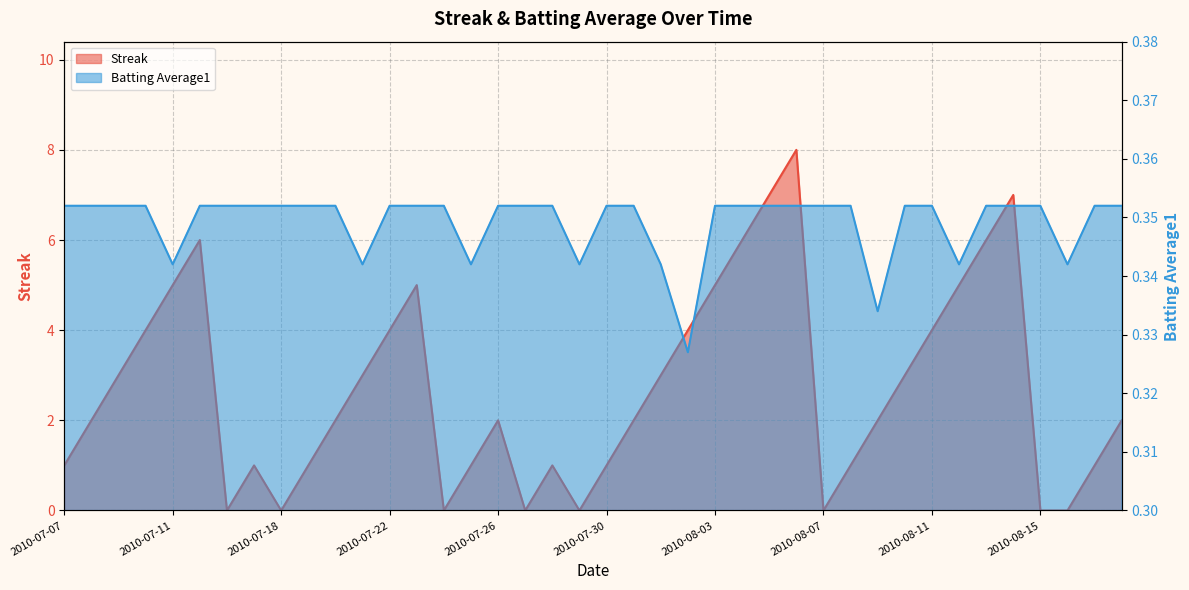

Is it true that Batting Average1 equals 0.4 at 2010-08-11?

True